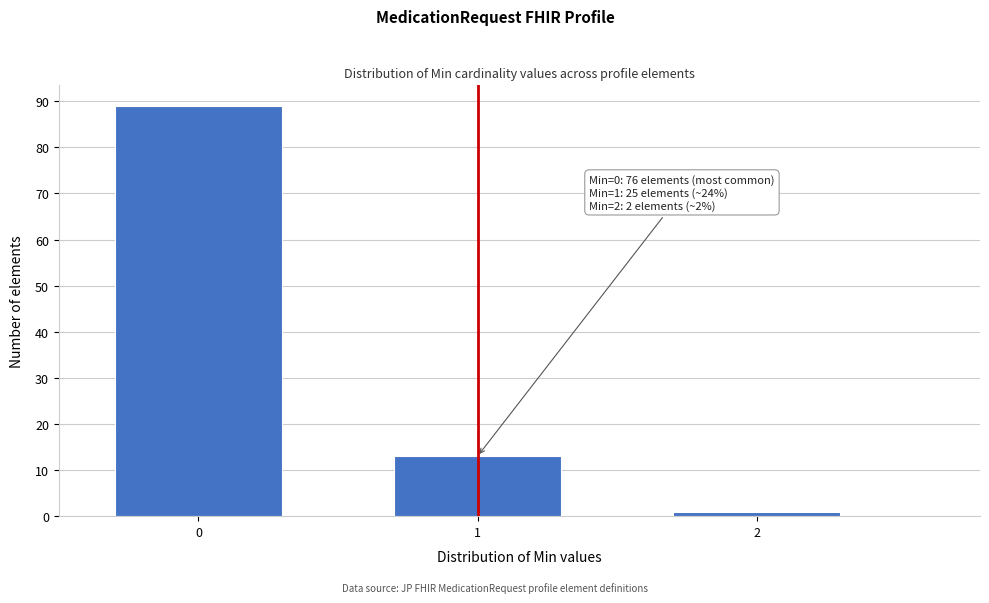

Reading left to right, what are all the values shown in this chart?

0=89	1=13	2=1